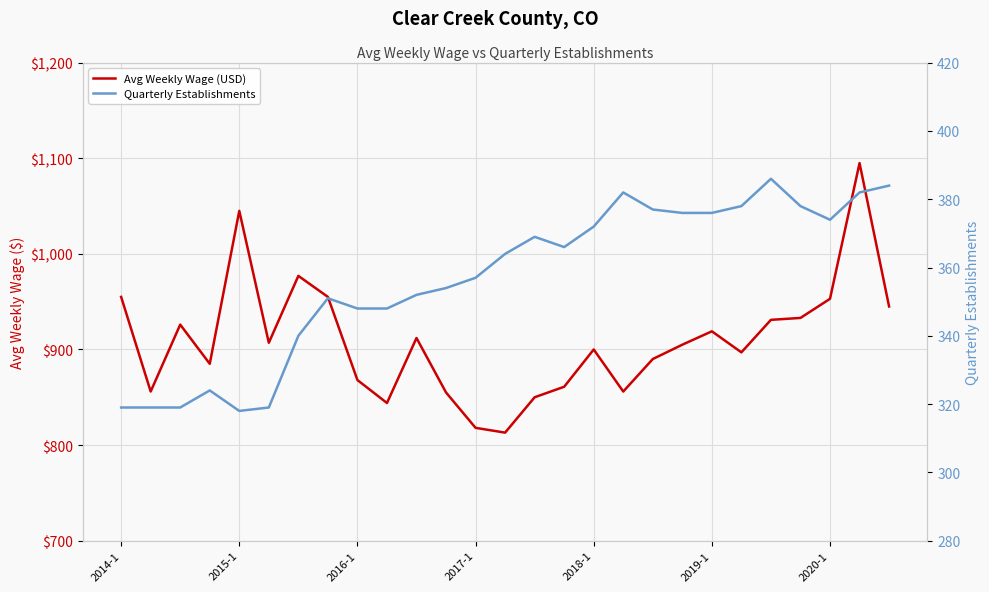

Does the chart display data point markers on the line(s)?

No